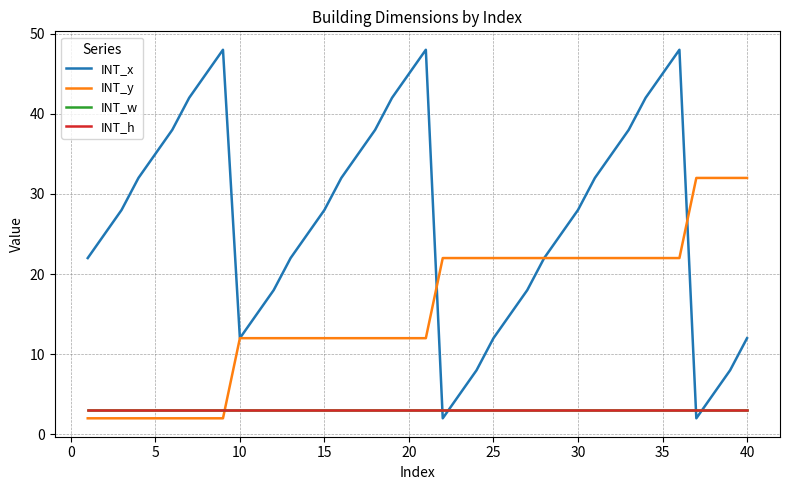

Does the chart have visible grid lines?

Yes